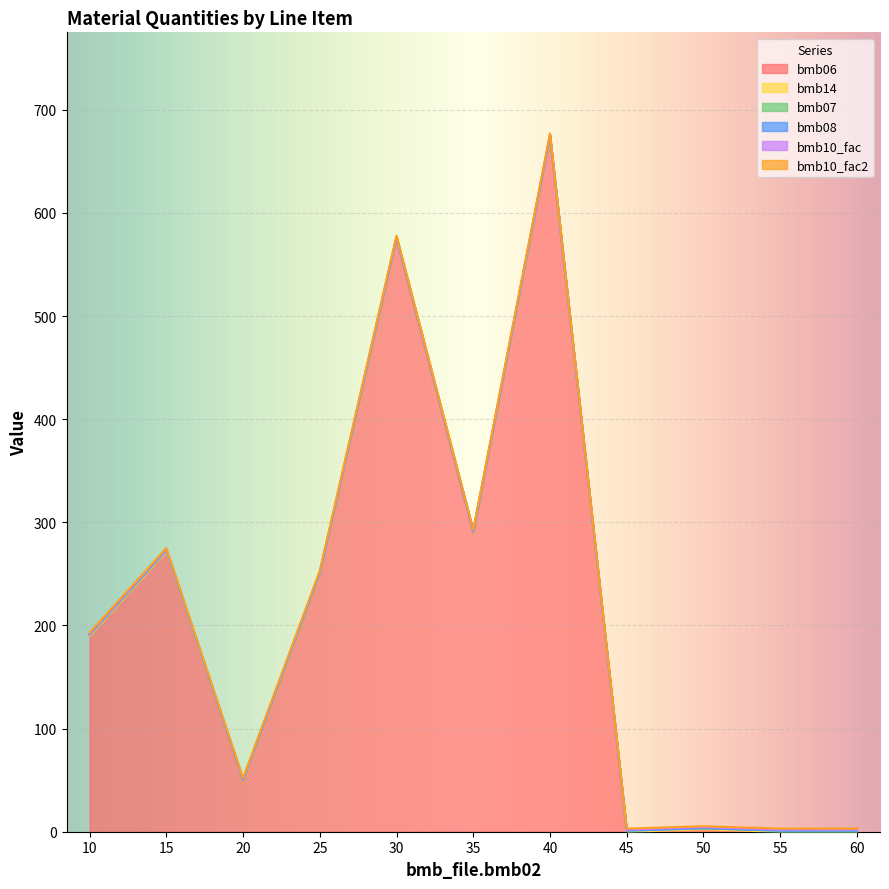

What is the sum of the bmb14 values at 15 and 35?

1.0